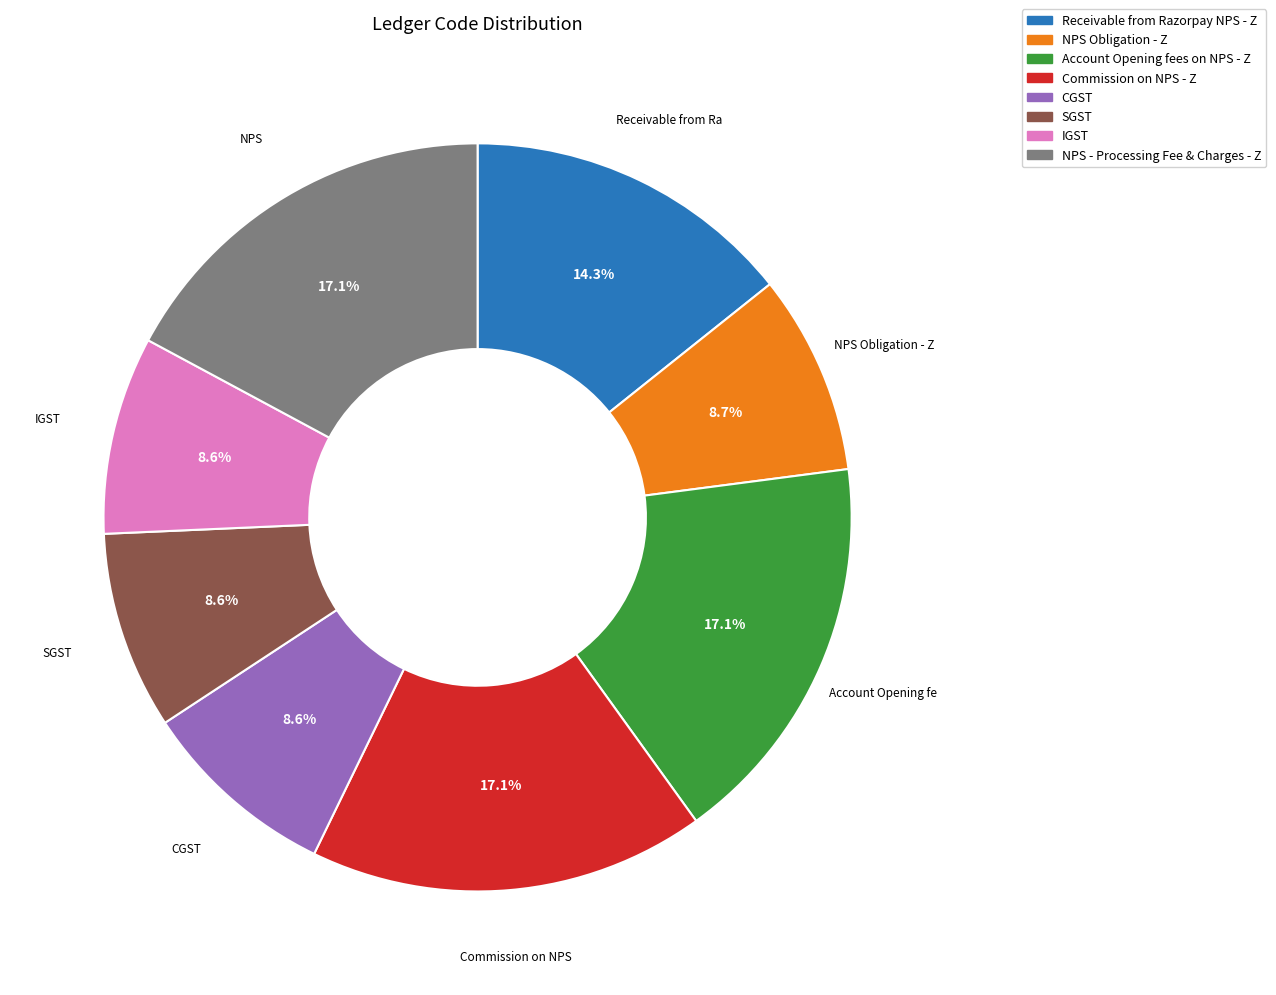

Which has a higher value, Commission on NPS - Z or CGST?

Commission on NPS - Z